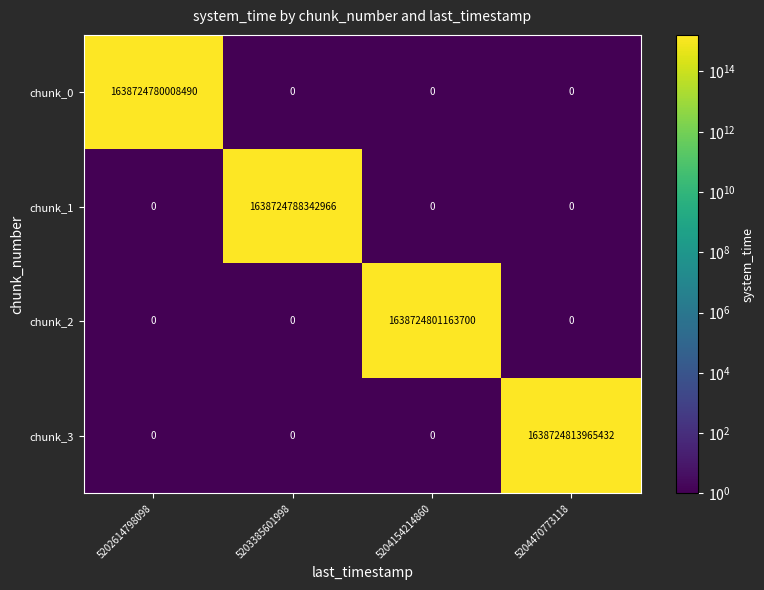

At how many categories does at least one series exceed 446497537399409?

4